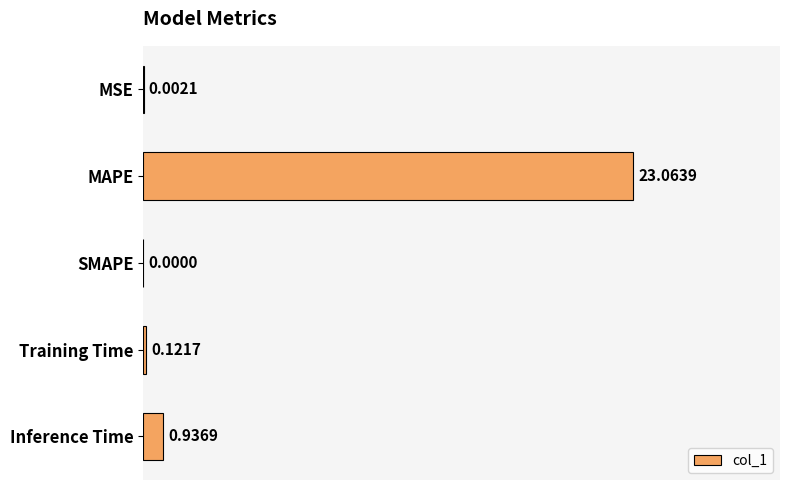

Are the bars horizontal?

Yes